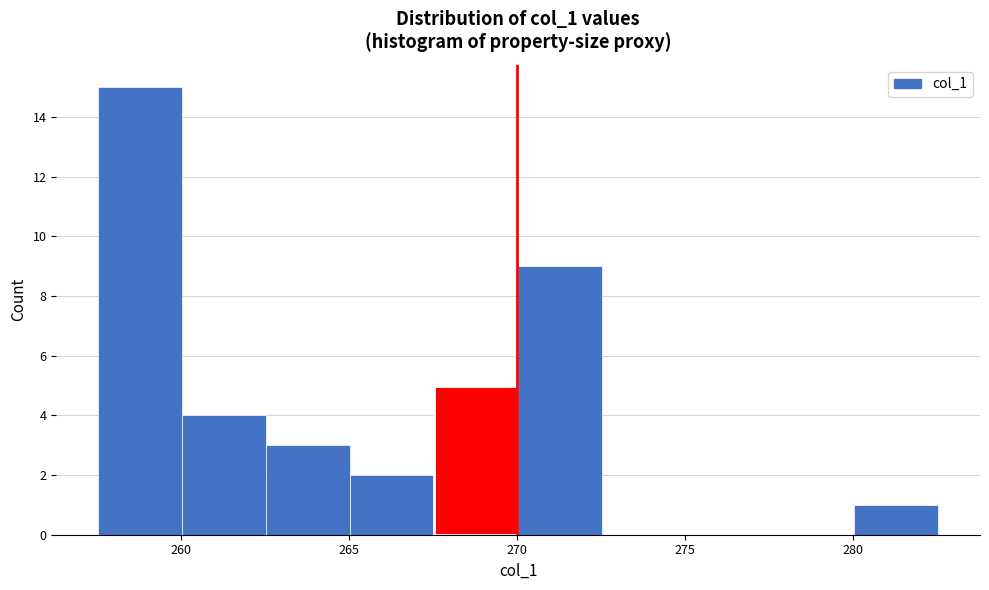

How tall is the bar that spans 260.0 to 262.5 on the x-axis? Neither the bar edges nor the heights are printed on the chart, so give them approximately, as read against the axes.

4